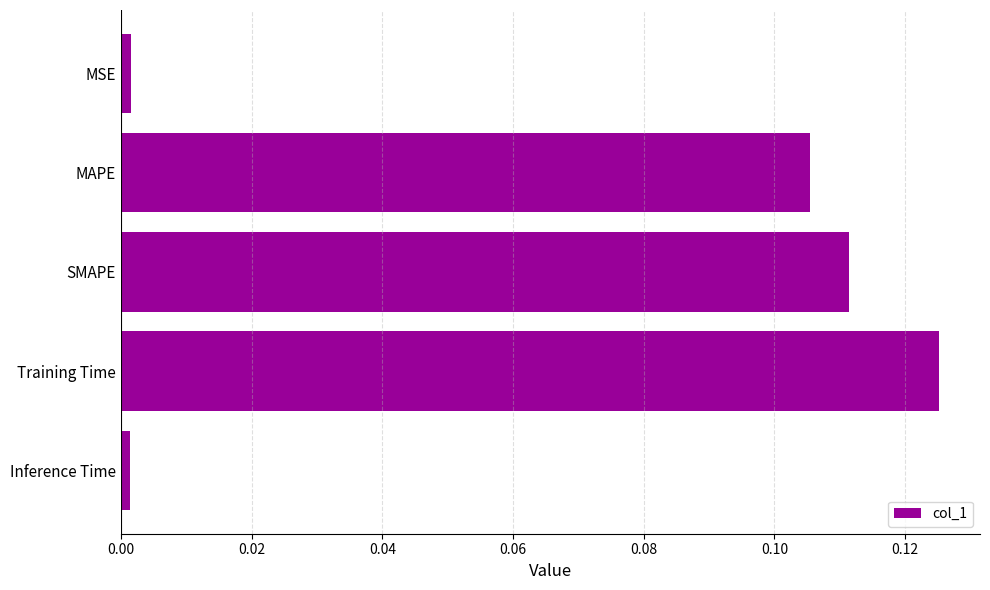

What is the label of the 4th bar from the bottom?

MAPE